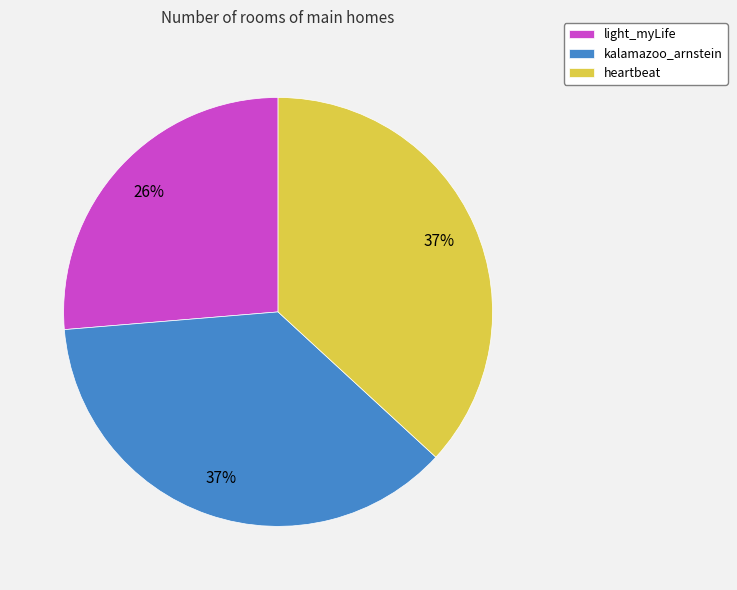

Which slice is the smallest?

light_myLife